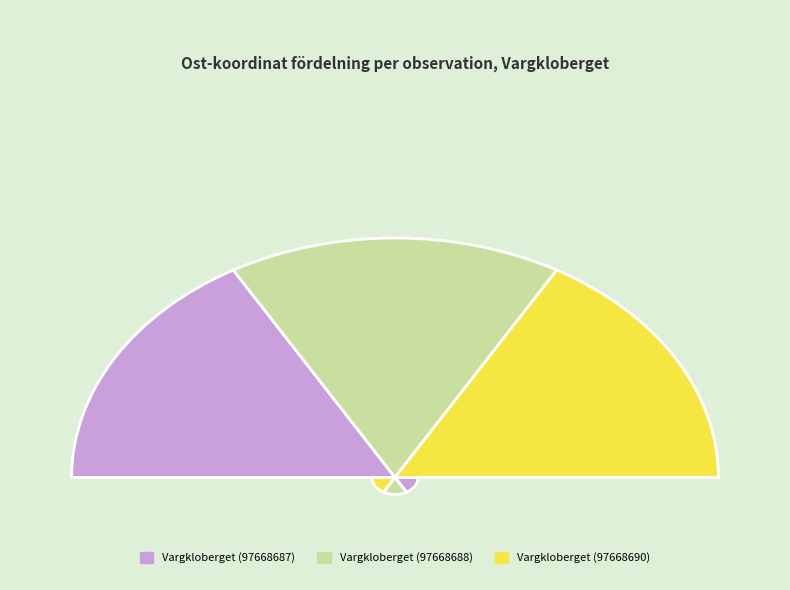

How many slices are in this pie chart?

3